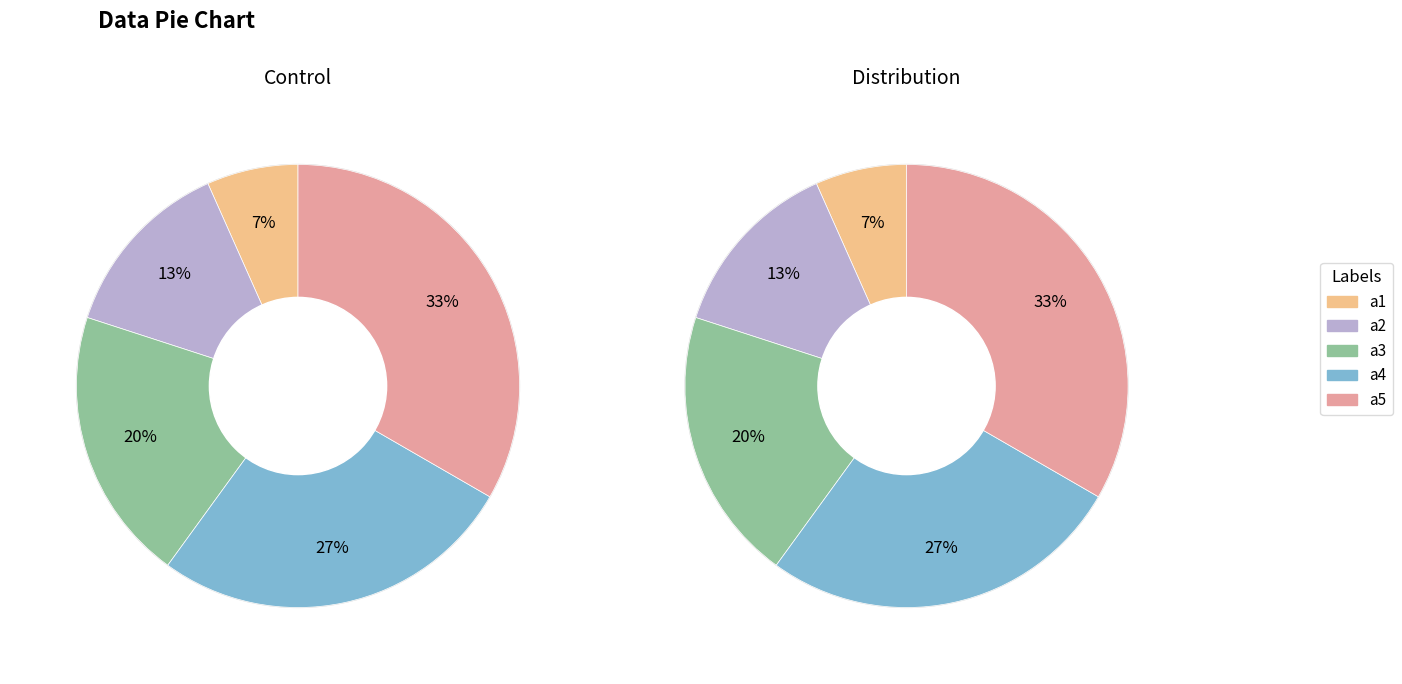

To the nearest percent, what is the difference between the a1 and a2 slice percentages?

7%